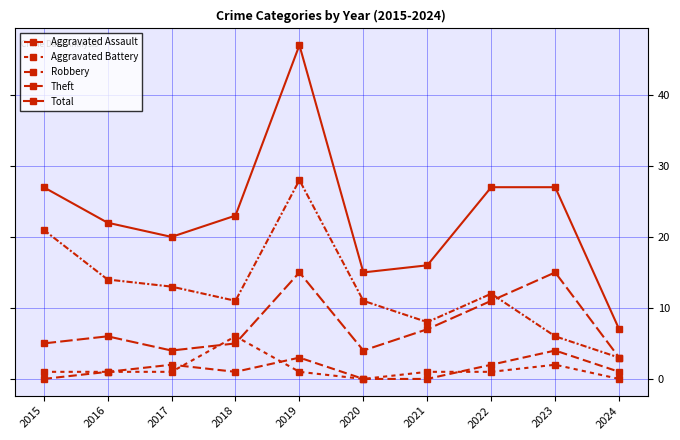

At which label is Total closest to 27?

2015